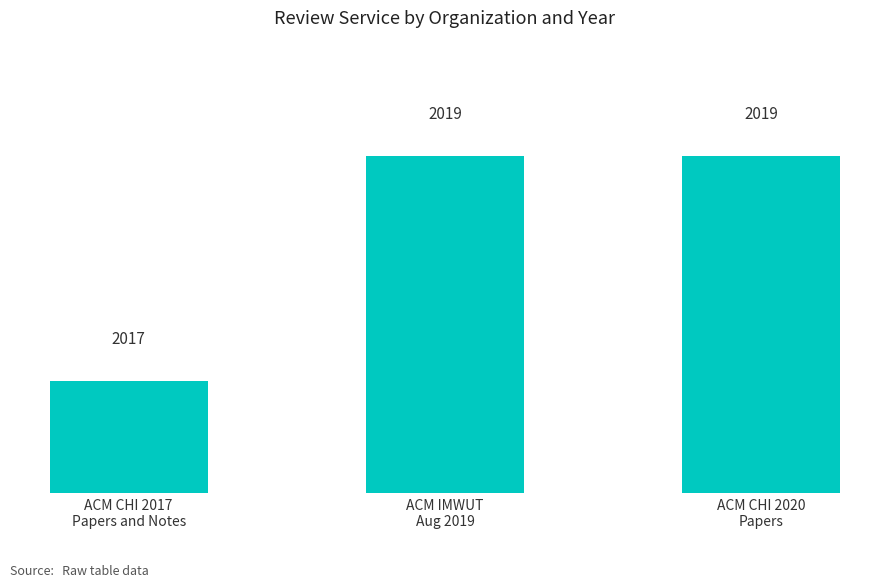

Count the number of categories in the chart.

3